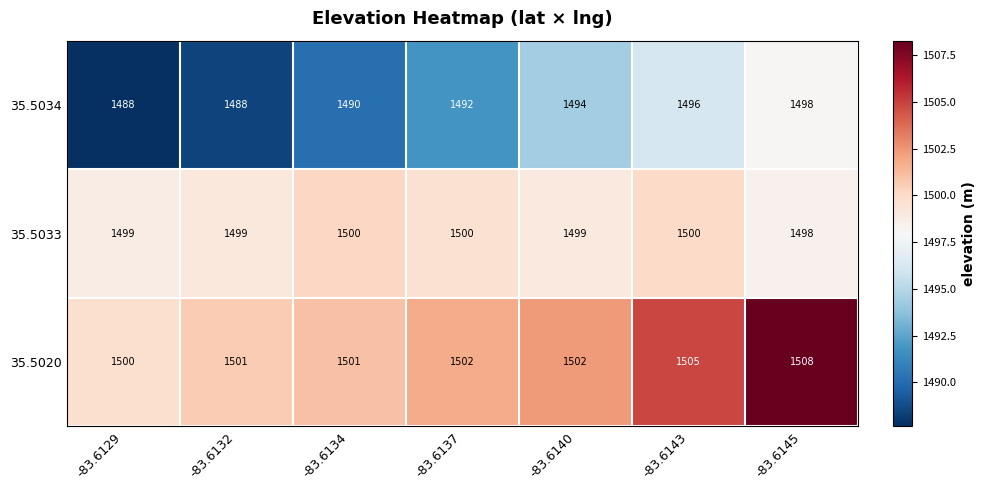

Which series has the widest spread of values?

35.5034